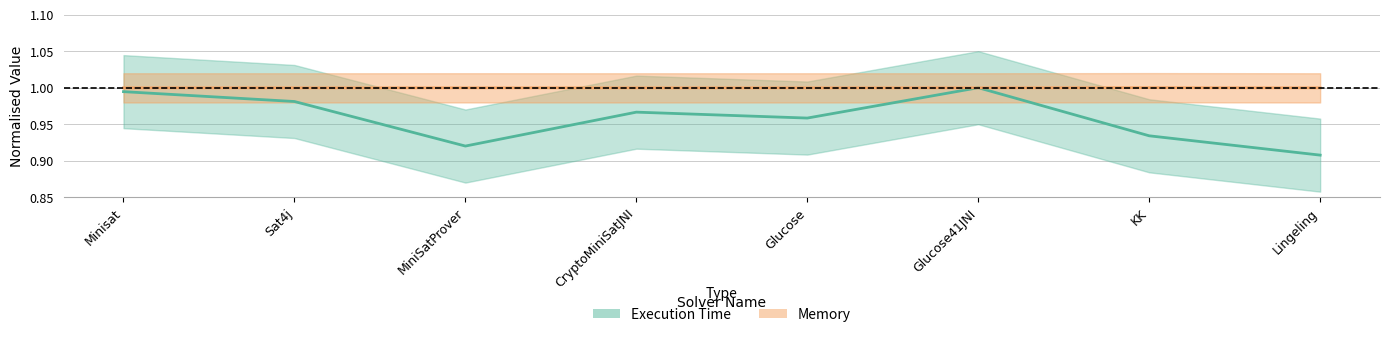

Which category has the highest value in the Execution Time series?

Glucose41JNI